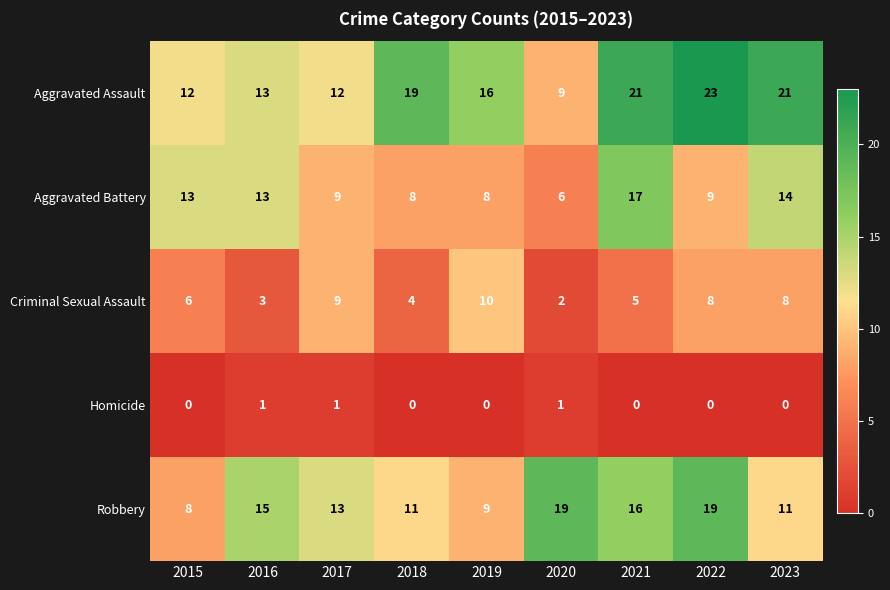

What is the approximate value of Criminal Sexual Assault at 2022?

8